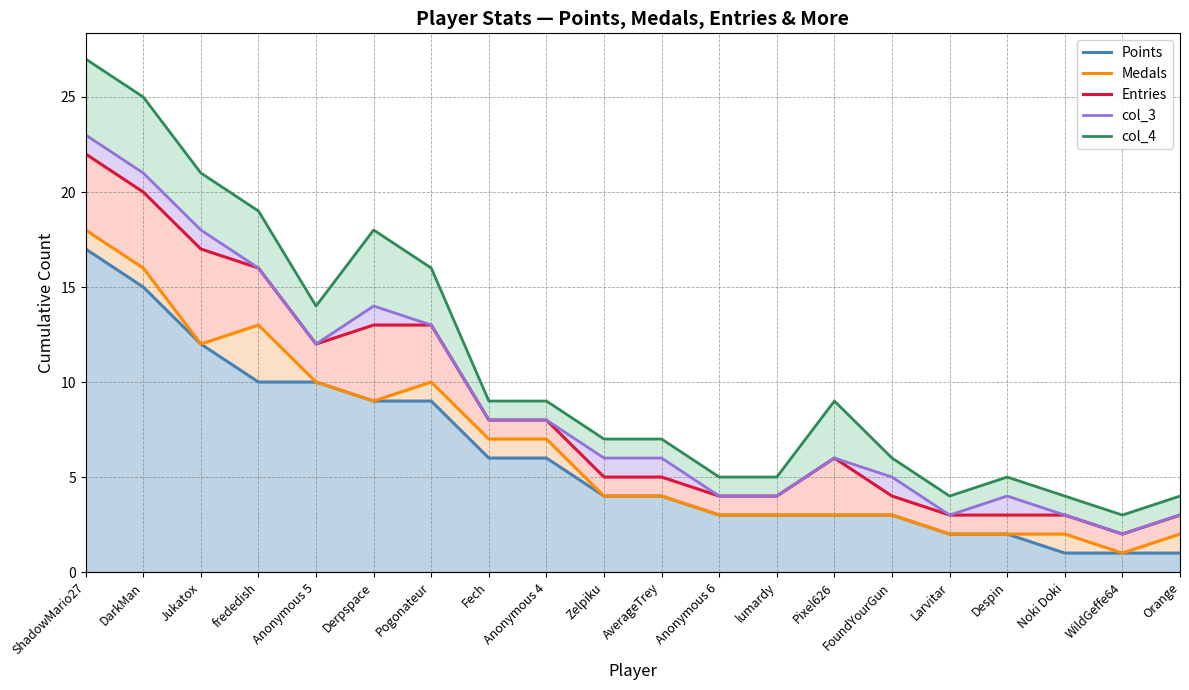

What is the value of the Medals point at the 15th from the left?

3